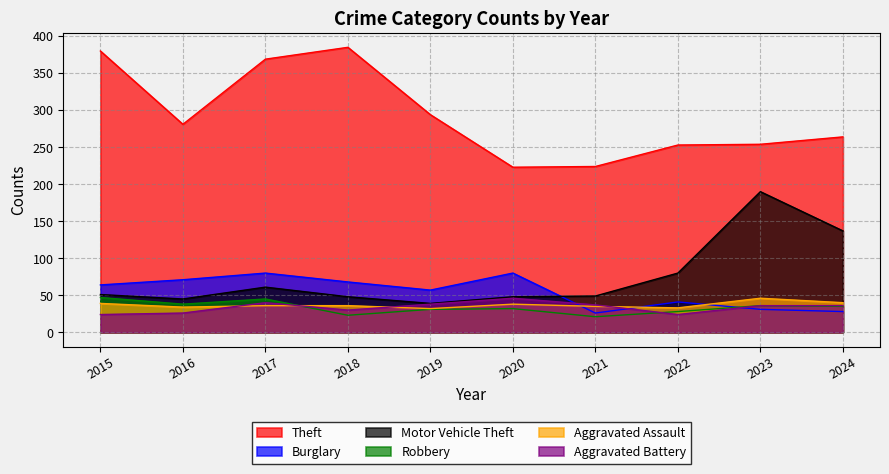

Reading left to right, transcribe all the data shown in this chart.

Theft: 380	281	369	385	294	223	224	253	254	264
Burglary: 64	71	80	68	57	80	26	41	31	28
Motor Vehicle Theft: 51	45	61	48	39	48	49	80	190	137
Robbery: 47	38	45	23	31	32	21	28	36	35
Aggravated Assault: 39	34	36	36	32	38	35	33	46	40
Aggravated Battery: 24	26	40	30	38	46	37	24	36	36